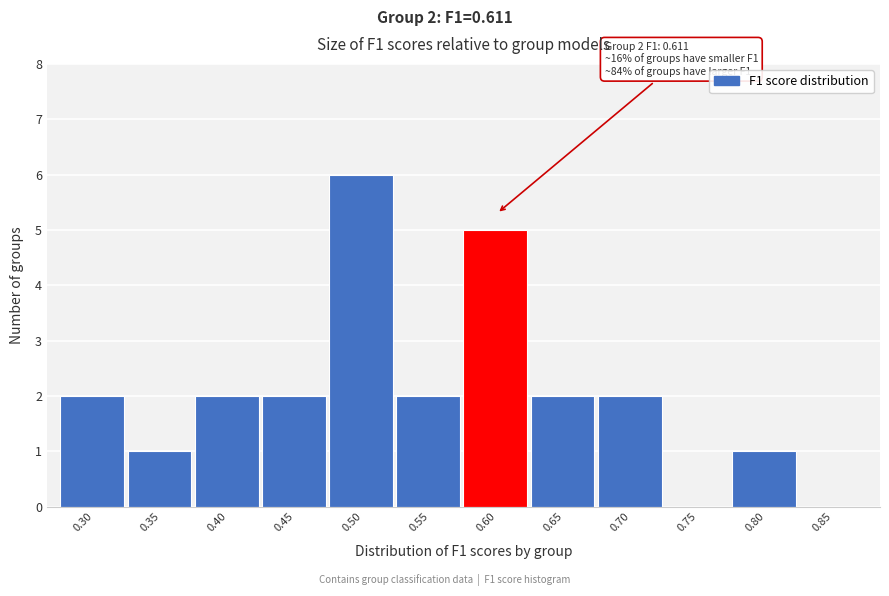

Reading right to left, extract all data points from this chart.

0.85=0	0.80=1	0.75=0	0.70=2	0.65=2	0.60=5	0.55=2	0.50=6	0.45=2	0.40=2	0.35=1	0.30=2